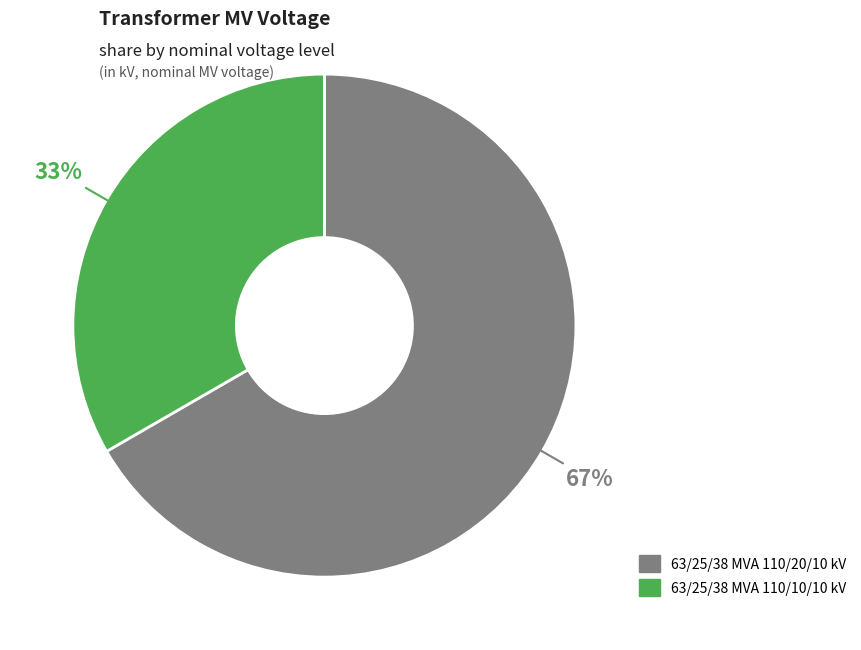

What percentage is the 63/25/38 MVA 110/10/10 kV slice, to the nearest percent?

33%